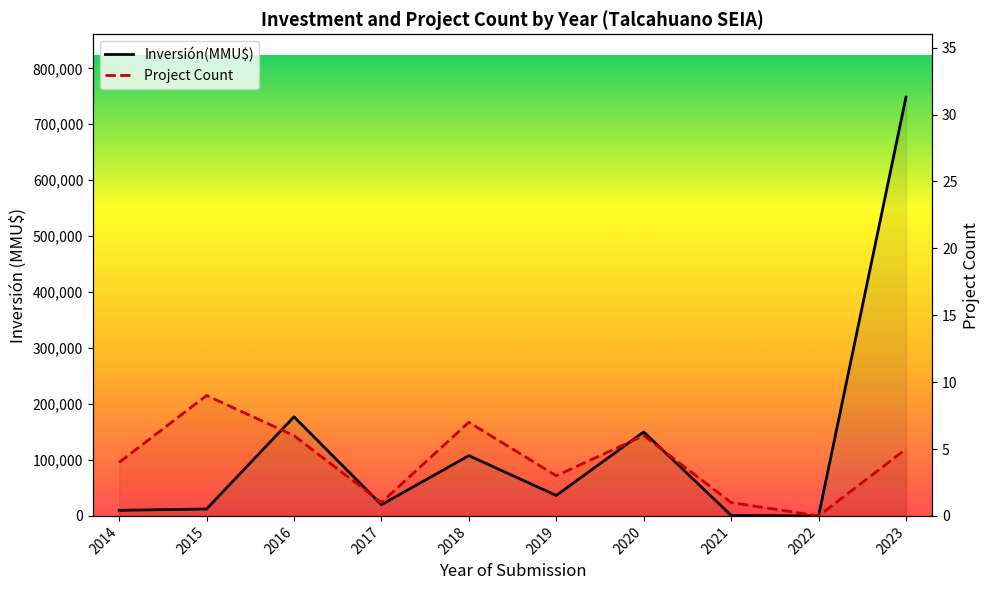

What is the difference between the Inversión(MMU$) values at 2015 and 2014?

2336